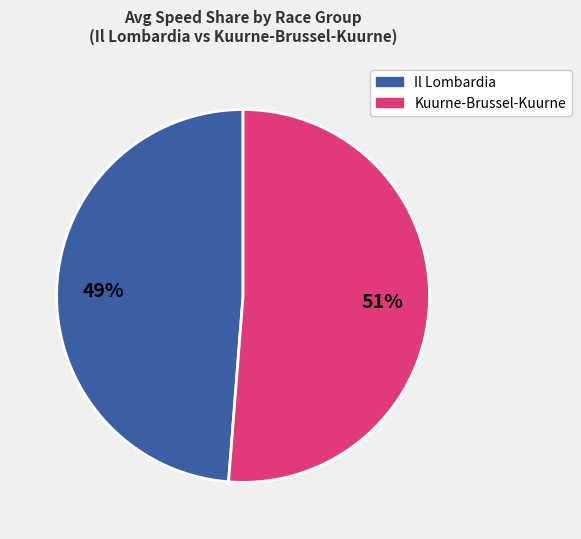

Is there a majority slice in this chart?

Yes